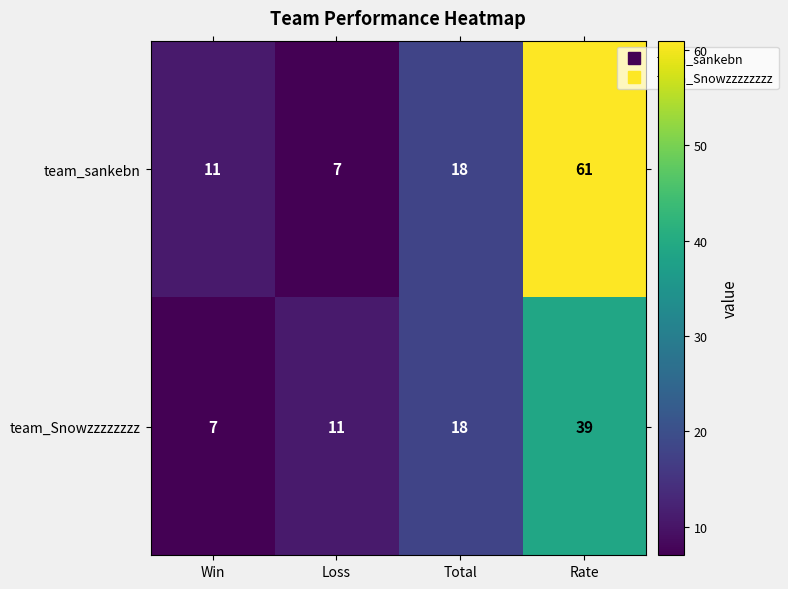

Rank the series by their average value, from lowest to highest.

team_Snowzzzzzzzz, team_sankebn